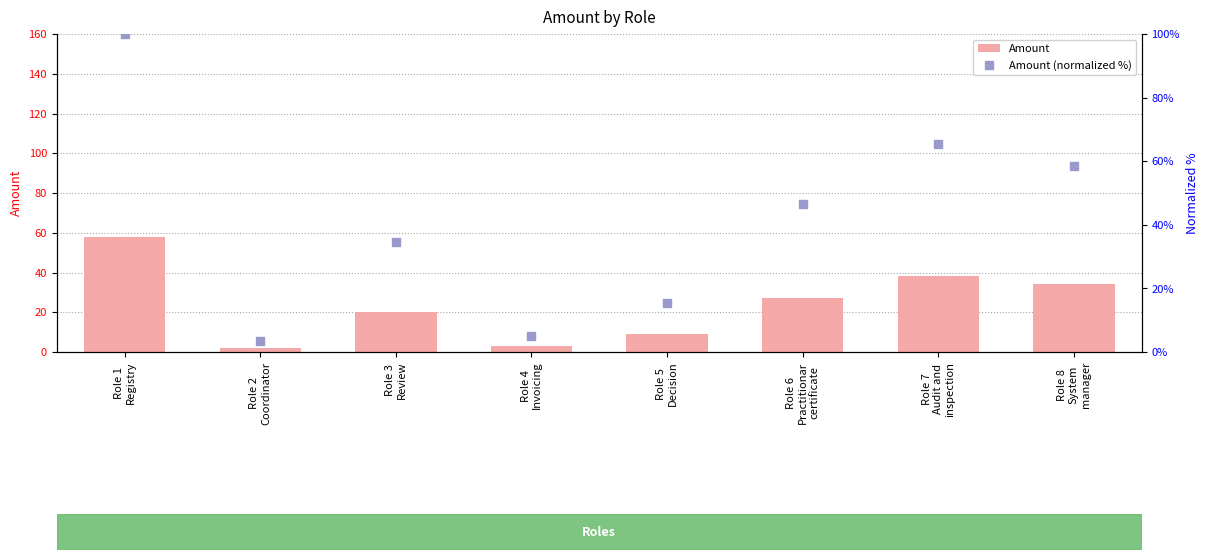

Which series has the widest spread of Y values?

Amount (normalized %)